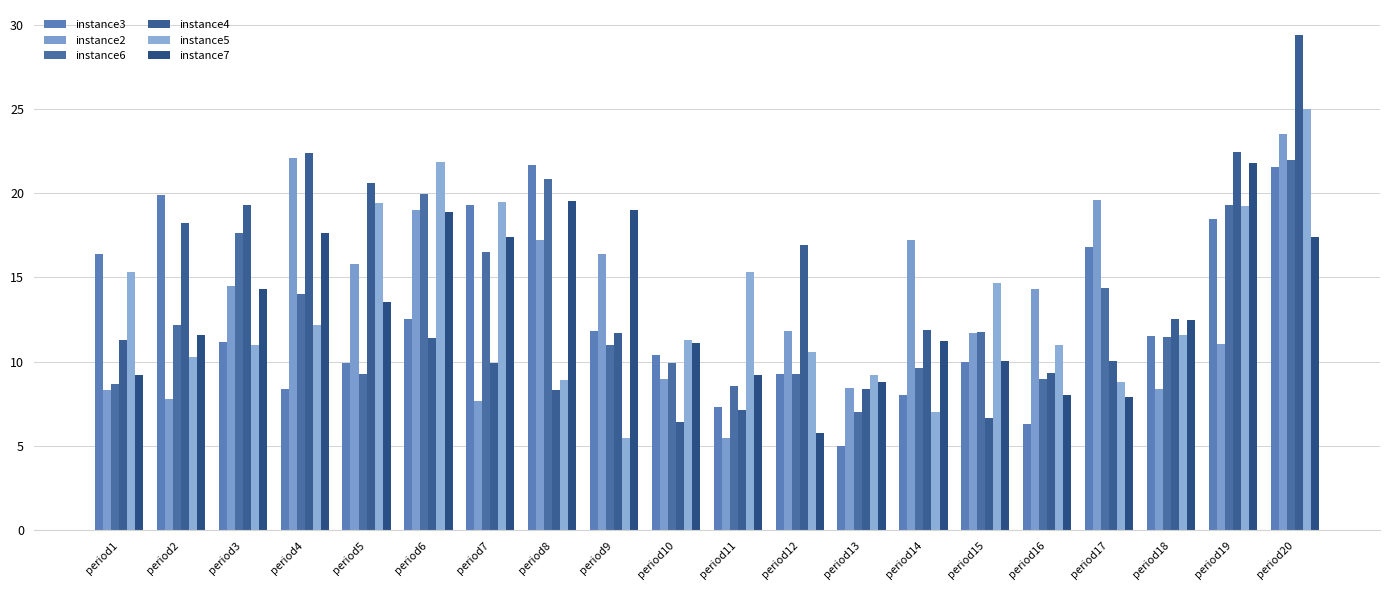

What is the value of the instance6 bar at the 6th from the left?

19.9